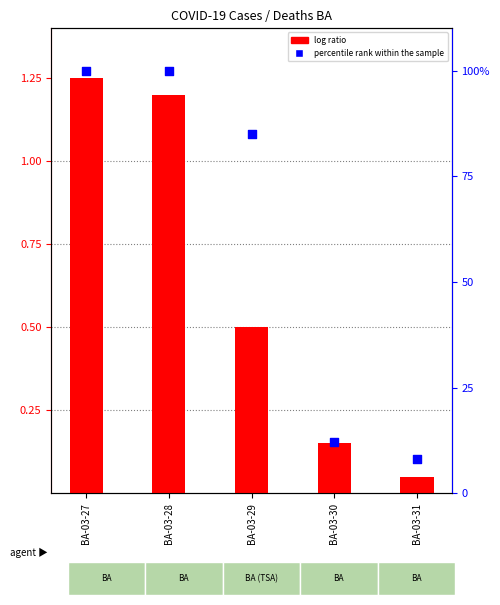

Which series has the largest total across all categories?

log ratio